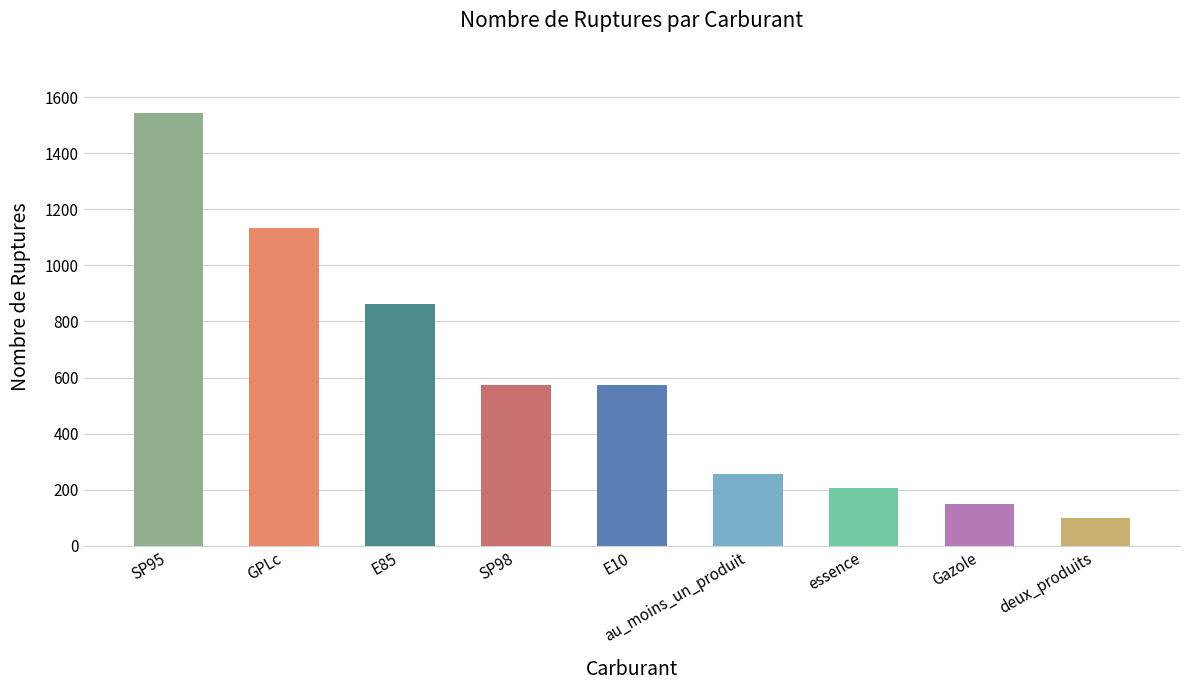

The value at deux_produits is 100. True or false?

True